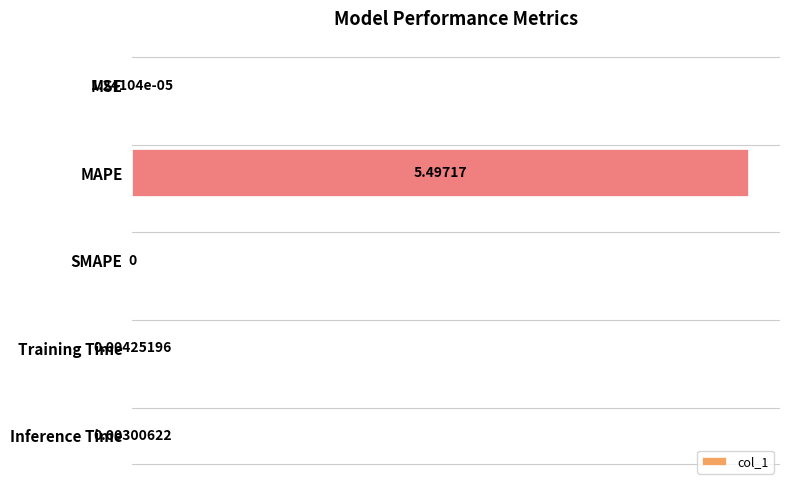

What is the change in value from MAPE to SMAPE?

-5.5